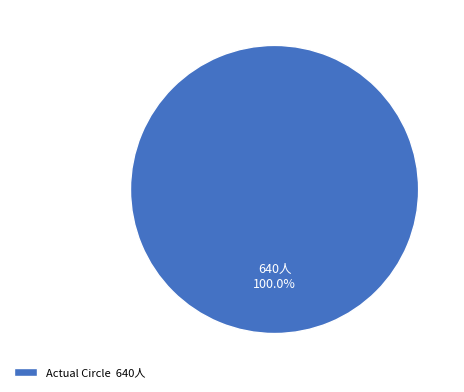

Which category accounts for the majority?

Actual Circle 640人